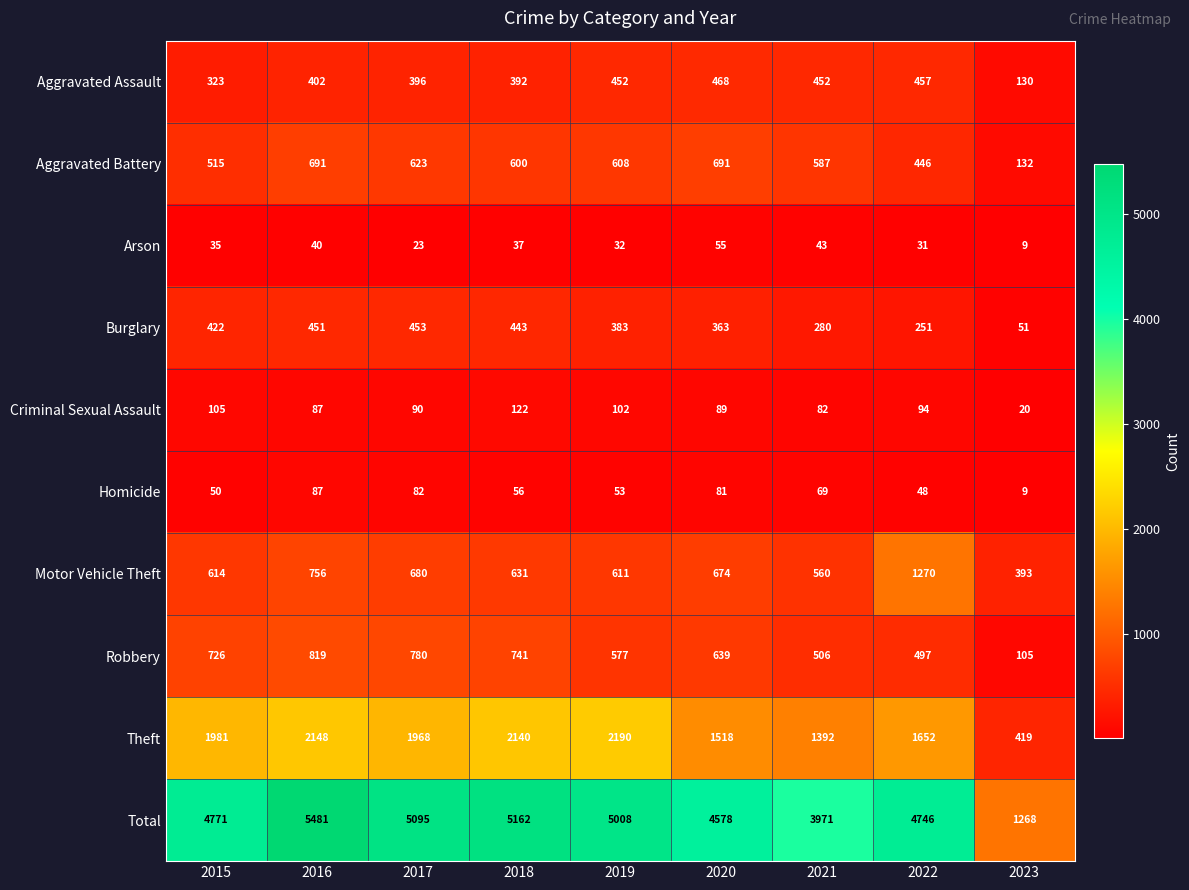

Which series has the largest total across all categories?

Total